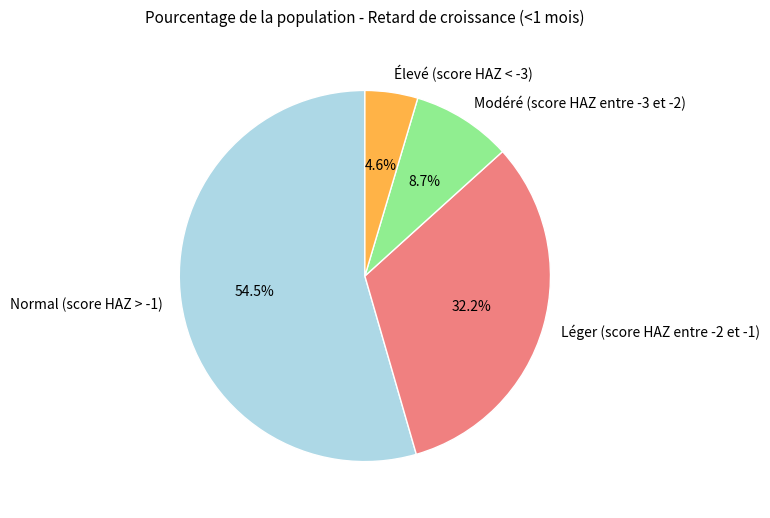

To the nearest percent, what is the combined percentage of Normal (score HAZ > -1) and Léger (score HAZ entre -2 et -1)?

87%